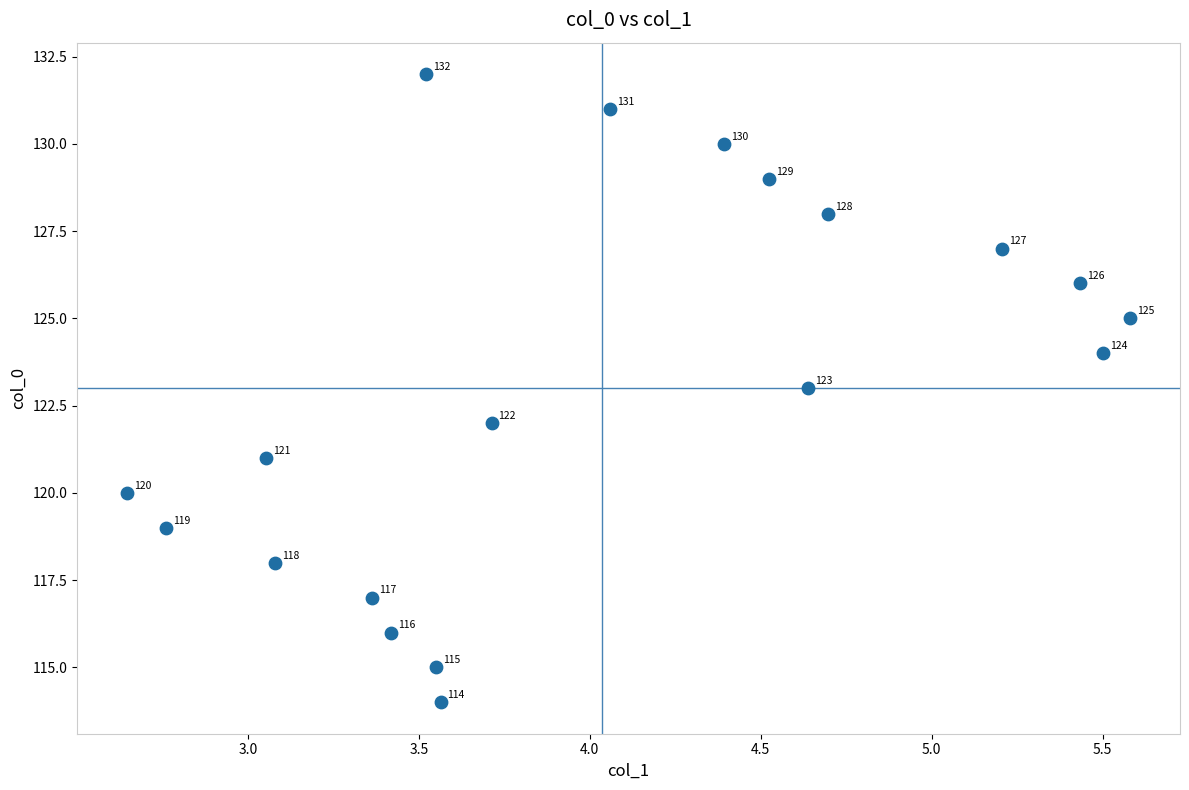

What is the range of Y values (max minus min)?

18